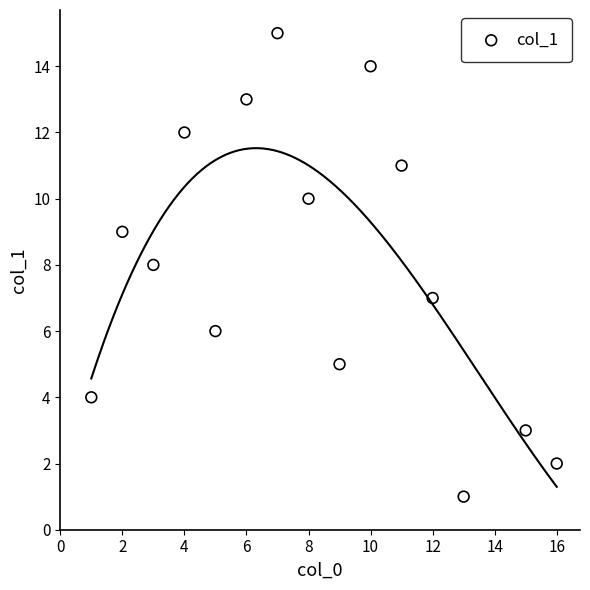

What is the range of X values (max minus min)?

15